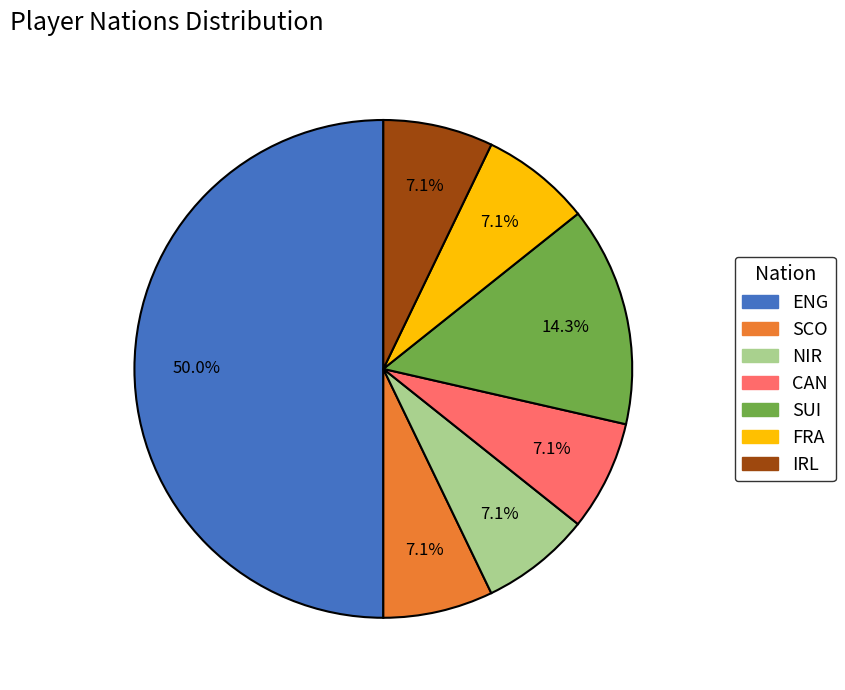

How many segments does this pie chart have?

7